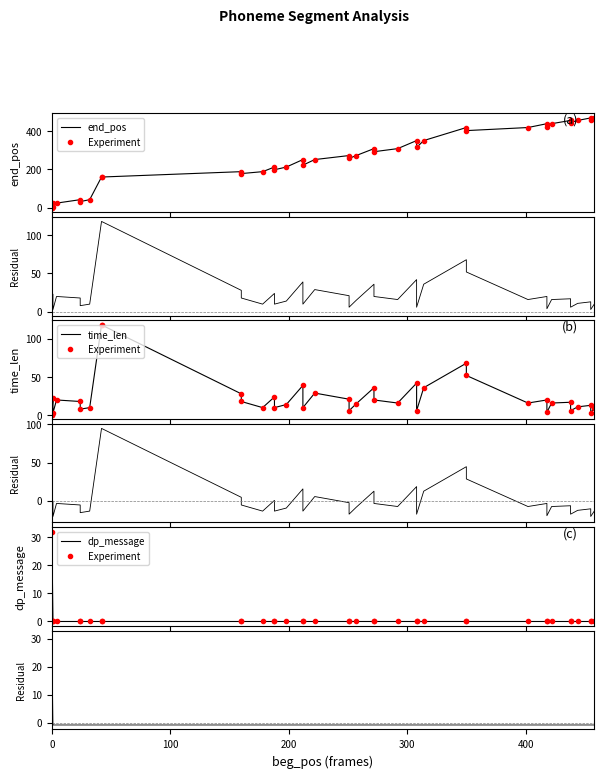

How many lines are shown in the chart?

3